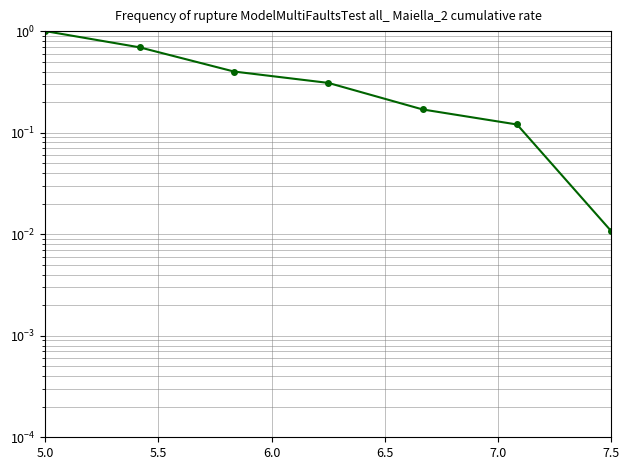

What is the difference between the values at 5.0 and 6.0?

0.6